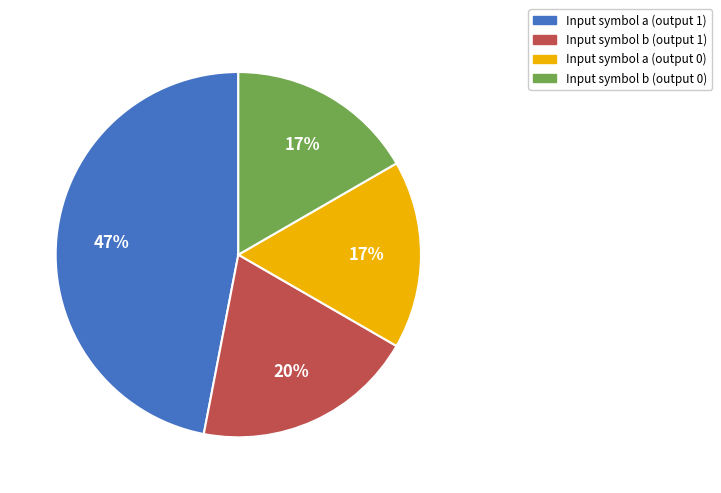

Which has a higher value, Input symbol a (output 1) or Input symbol b (output 1)?

Input symbol a (output 1)